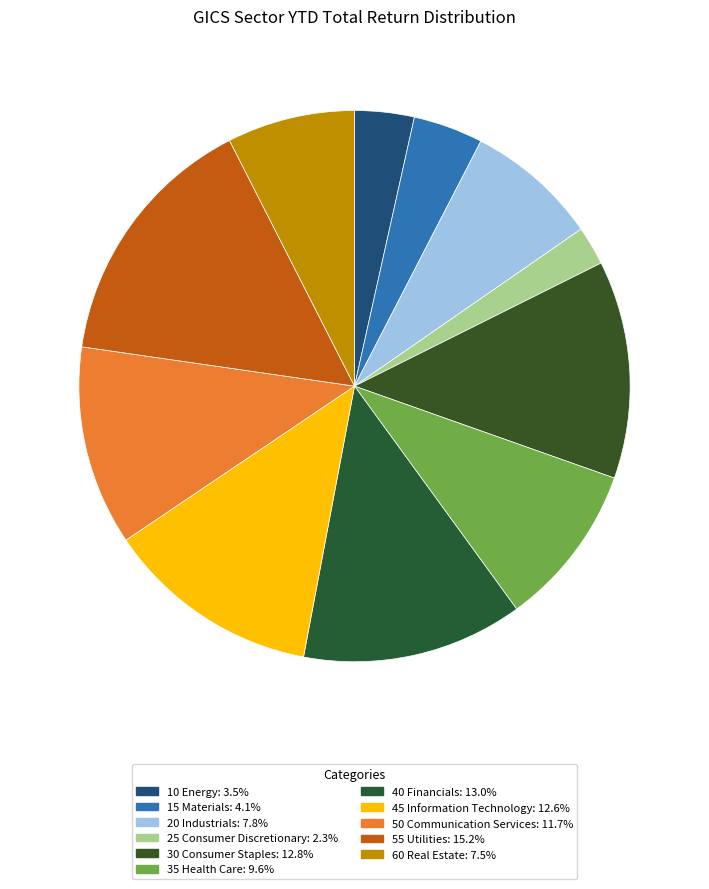

How many slices are in this pie chart?

11